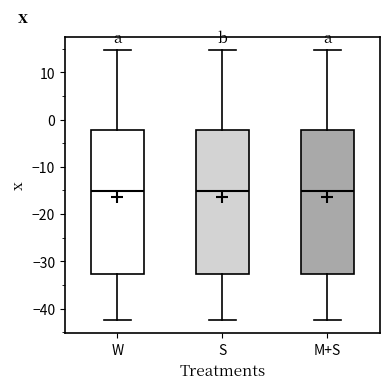

Where does the upper whisker of the box for M+S end on the y-axis? The values are not printed on the chart, so give them approximately, as read against the axis.

15